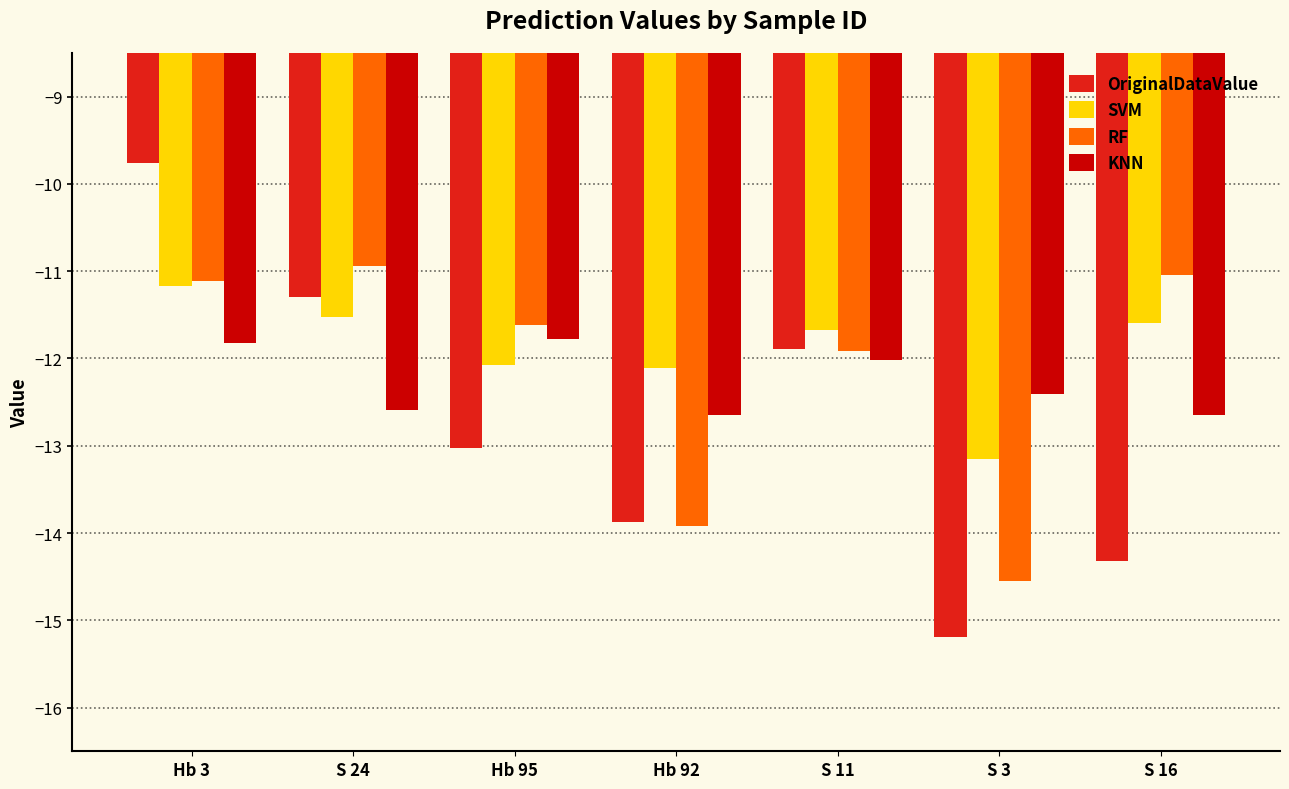

What is the label of the 1st bar from the left?

Hb 3